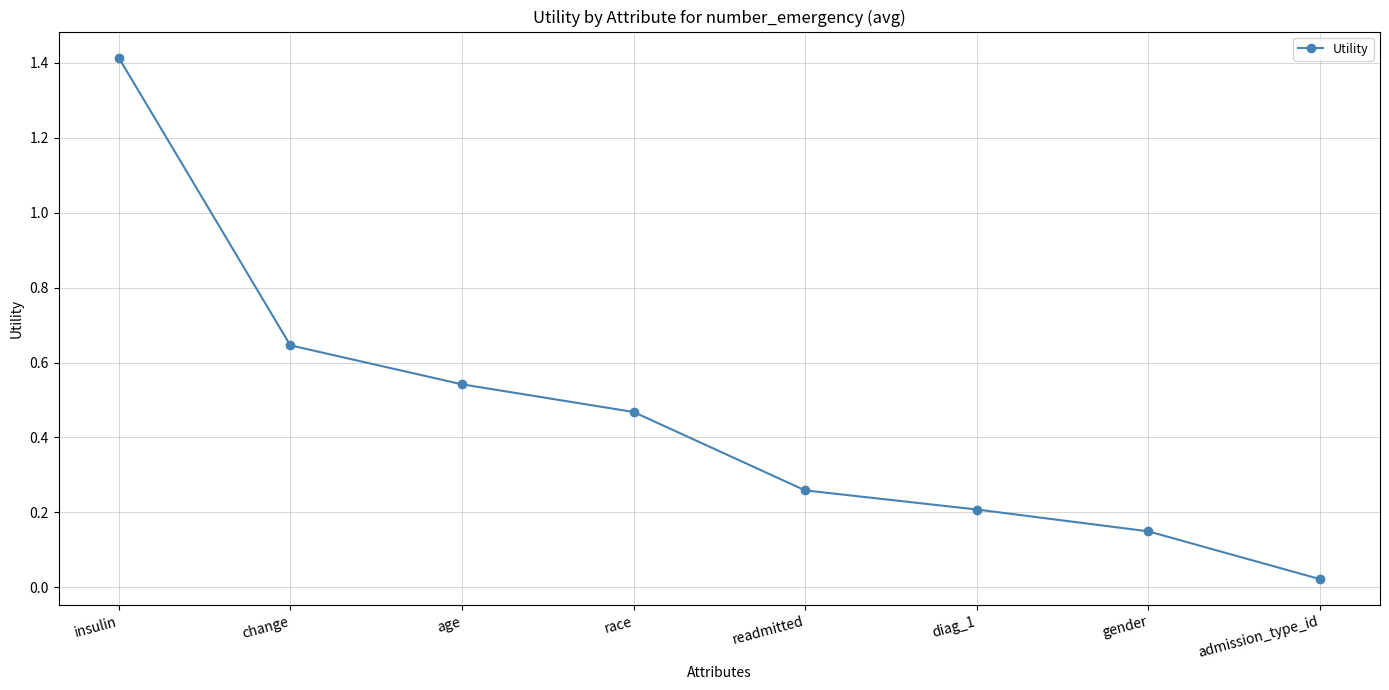

The chart shows a value of 0.8 at age. True or false?

False